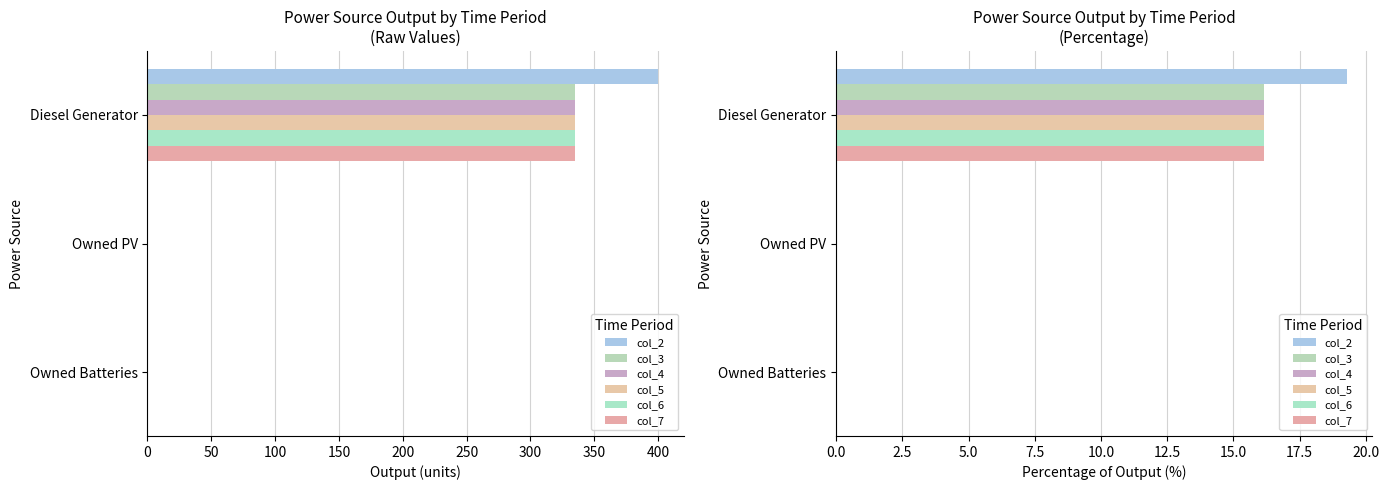

What is the maximum value shown in the chart?

19.3